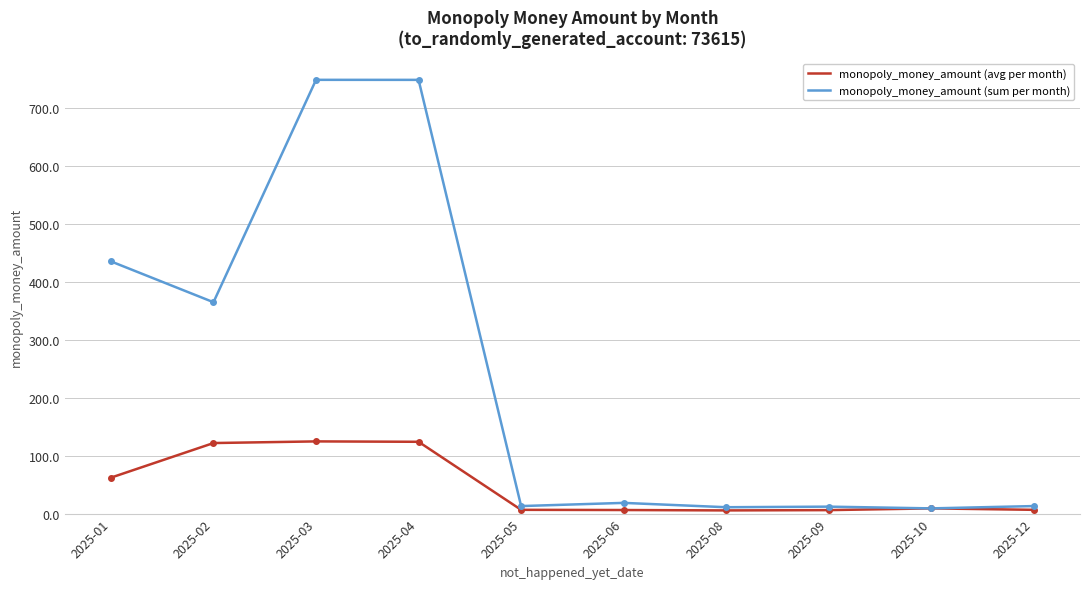

What is the difference between the highest and lowest values at 2025-01?

373.4